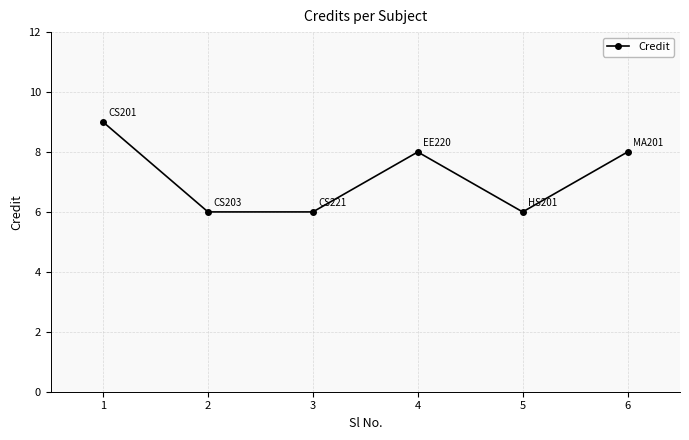

How many points are higher than both their immediate neighbors (excluding endpoints)?

1